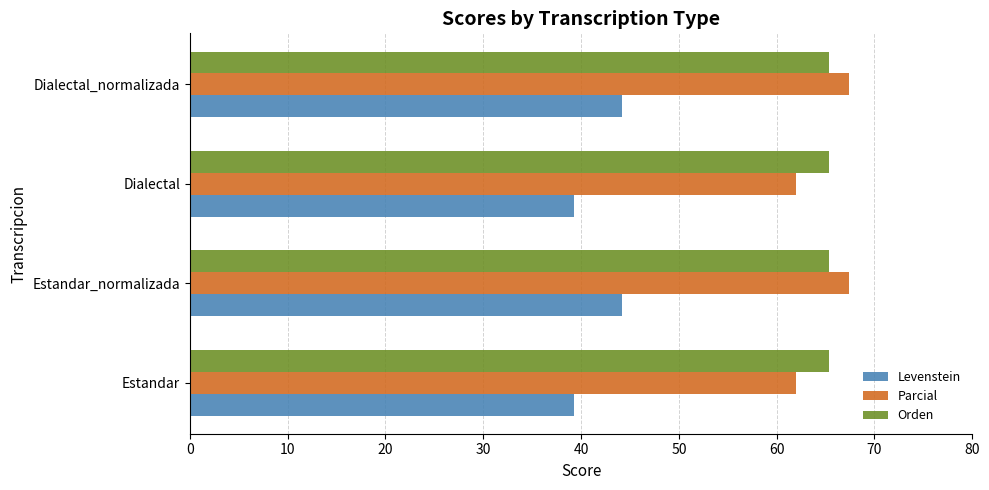

What is the difference between the Levenstein values at Dialectal and Dialectal_normalizada?

4.9